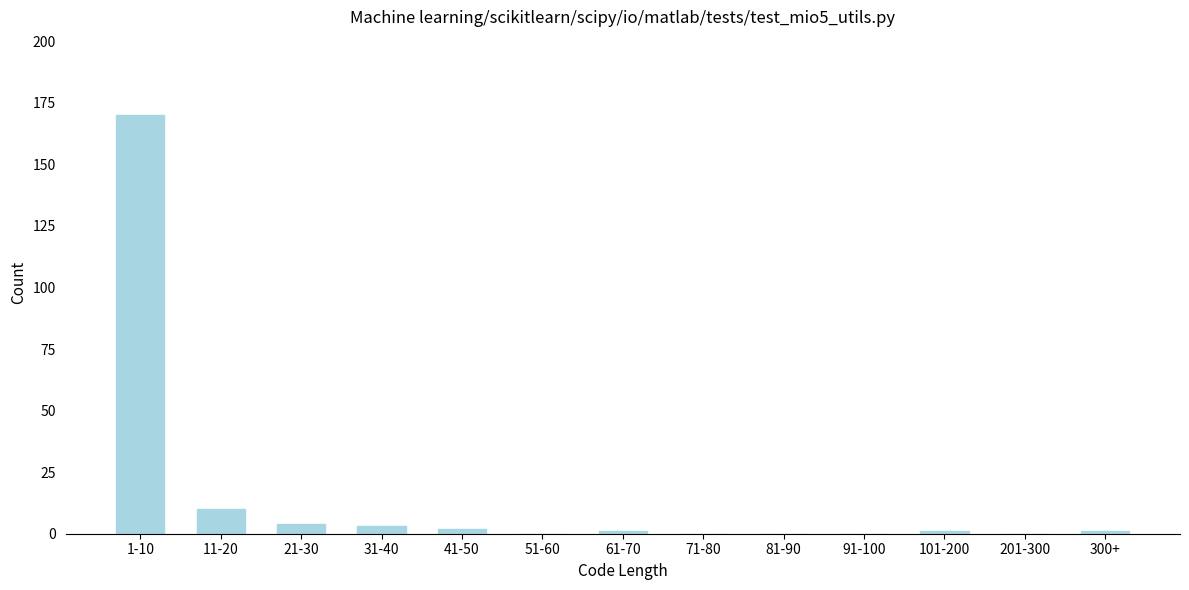

Reading left to right, what are all the values shown in this chart?

1-10=170	11-20=10	21-30=4	31-40=3	41-50=2	51-60=0	61-70=1	71-80=0	81-90=0	91-100=0	101-200=1	201-300=0	300+=1